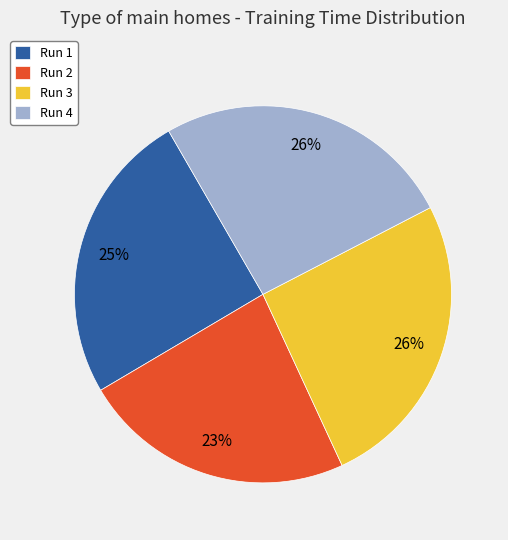

The Run 2 slice represents 23% of the pie. True or false?

True